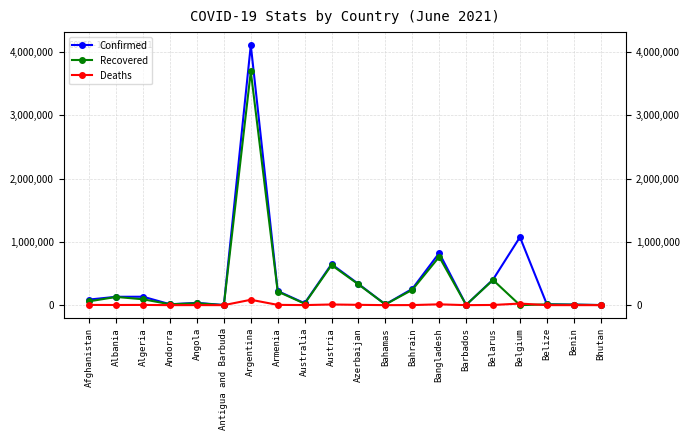

What is the highest value of the Recovered series?

3695288